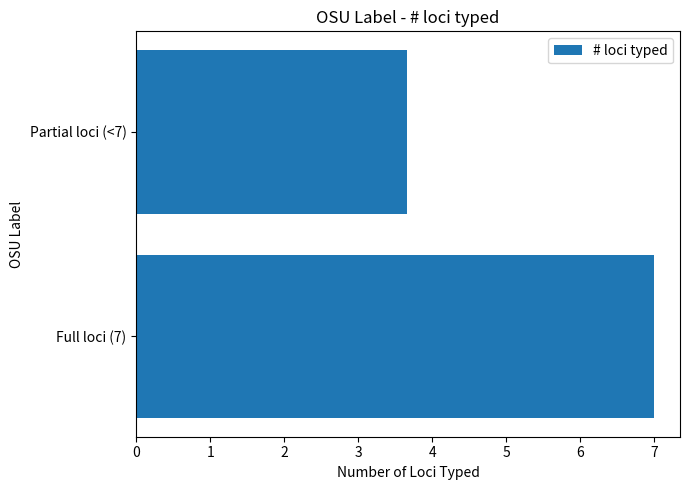

Reading top to bottom, transcribe all the data shown in this chart.

Partial loci (<7)=3.7	Full loci (7)=7.0